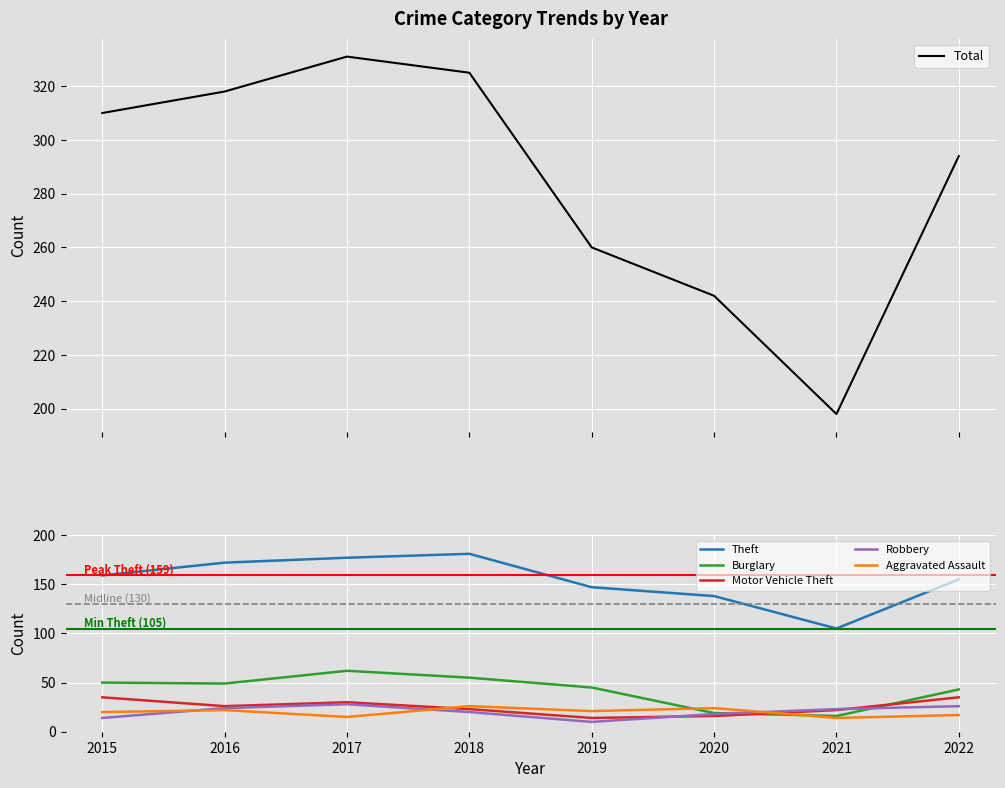

Between which two adjacent categories do Robbery and Burglary first intersect?

2020 and 2021